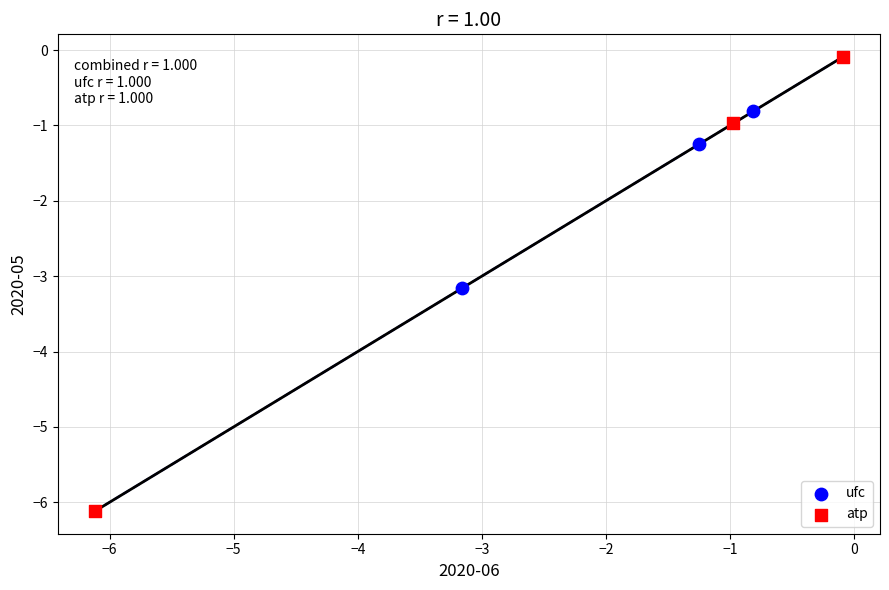

Which series contains the lowest Y value?

atp